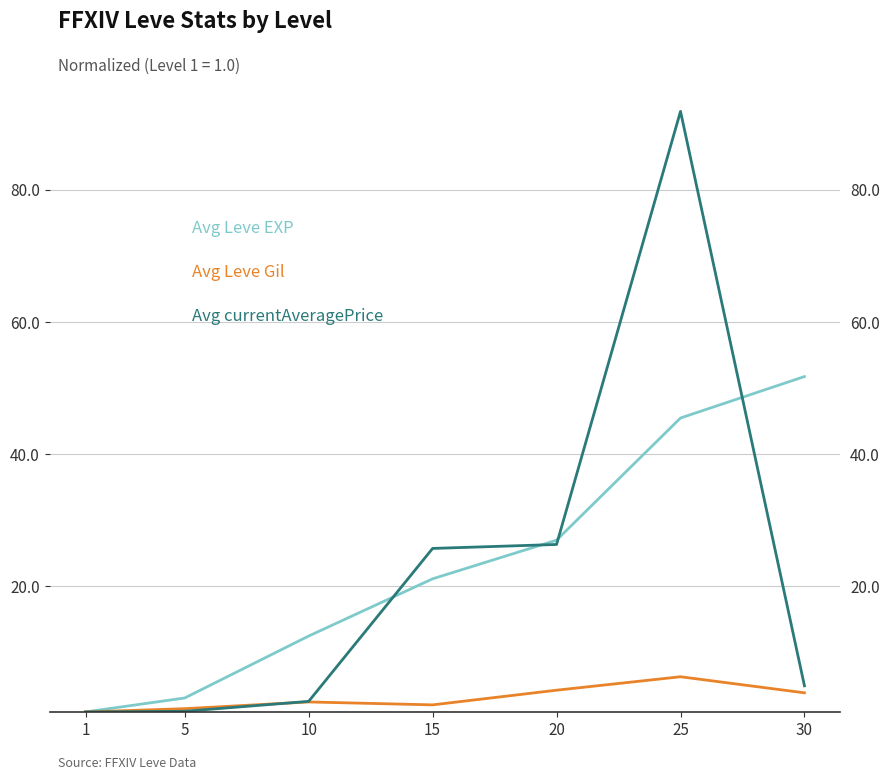

The value of Avg Leve Gil at 10 is 2.5. True or false?

True